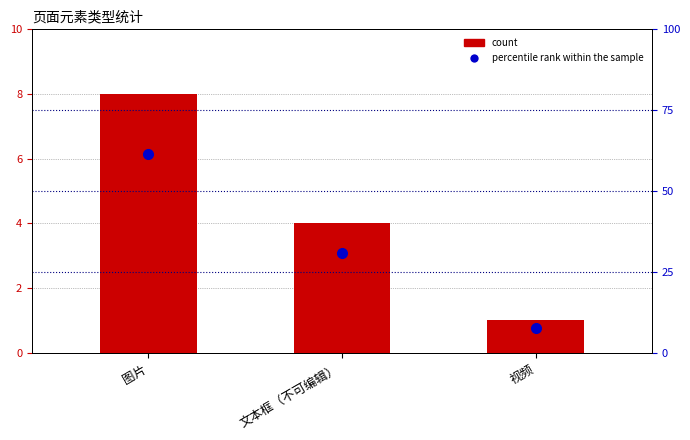

Reading left to right, list all the values displayed in this chart.

count: 图片=8.0	文本框（不可编辑）=4.0	视频=1.0
percentile rank within the sample: 图片=61.5	文本框（不可编辑）=30.8	视频=7.7